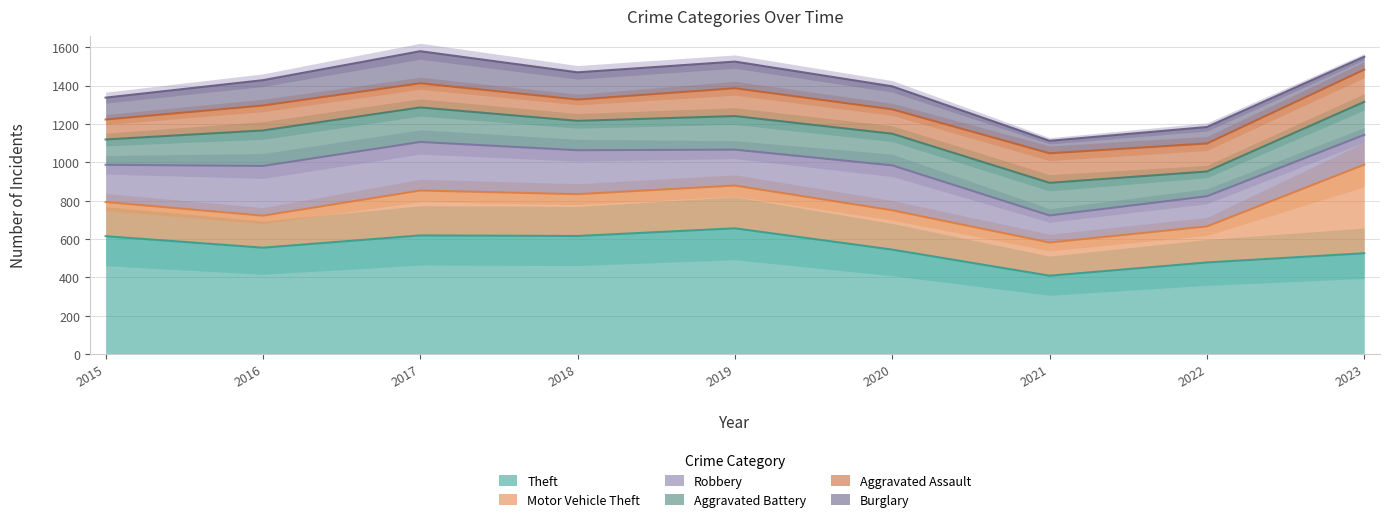

At how many categories does at least one series exceed 545?

5